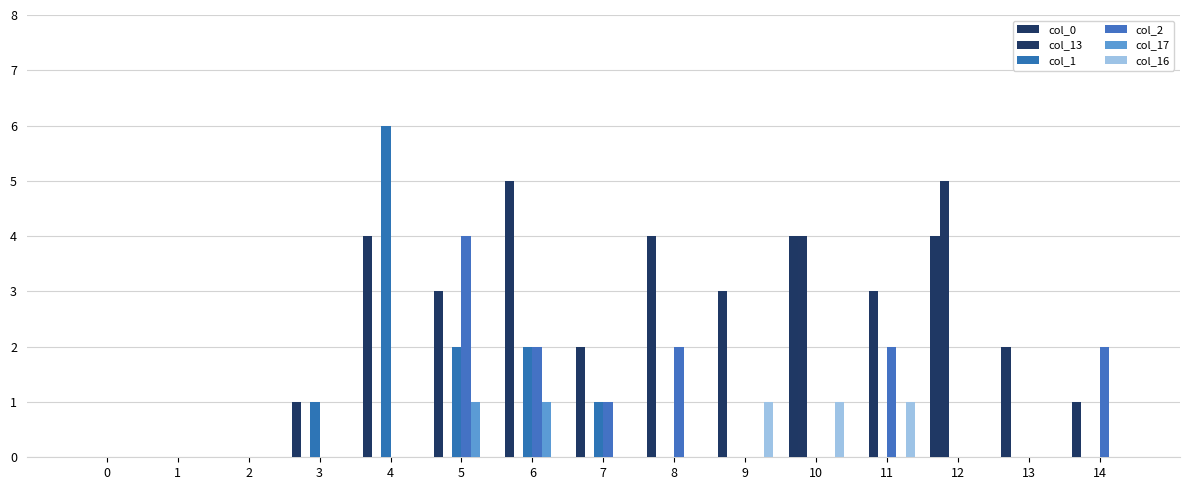

List the series in order of their peak value, highest first.

col_1, col_0, col_13, col_2, col_17, col_16